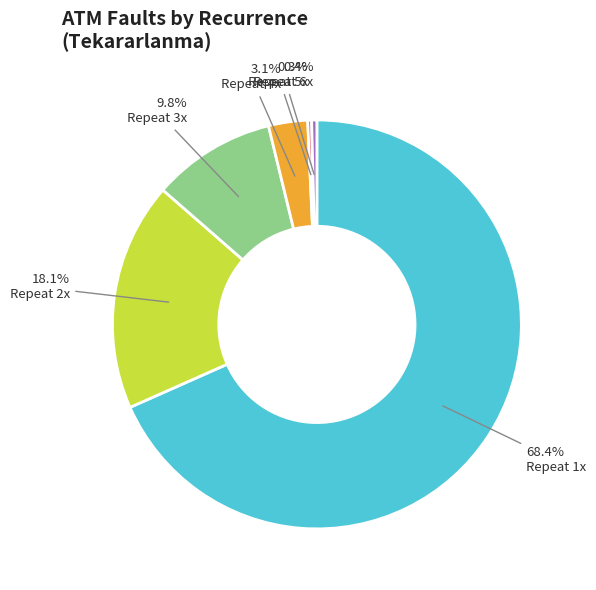

Is there any slice that represents more than half of the pie?

Yes